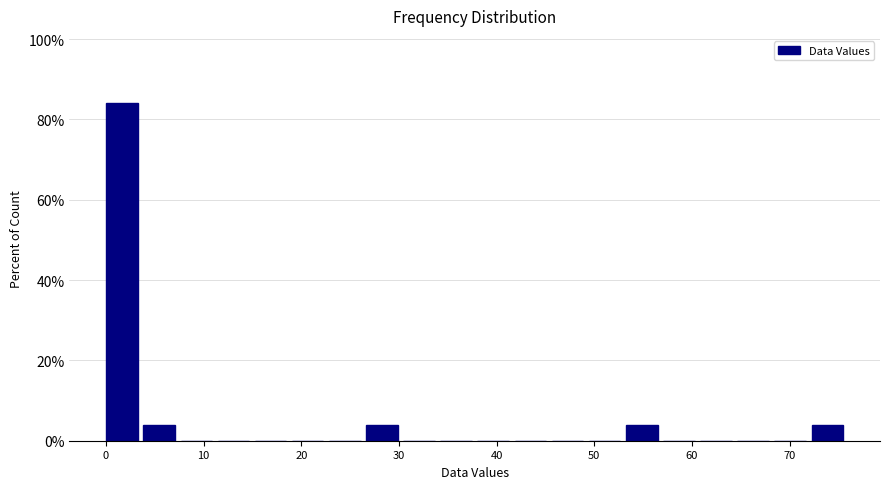

Around what value on the x-axis is the tallest bar? Give the approximate position of its centre, as read against the axis.

2